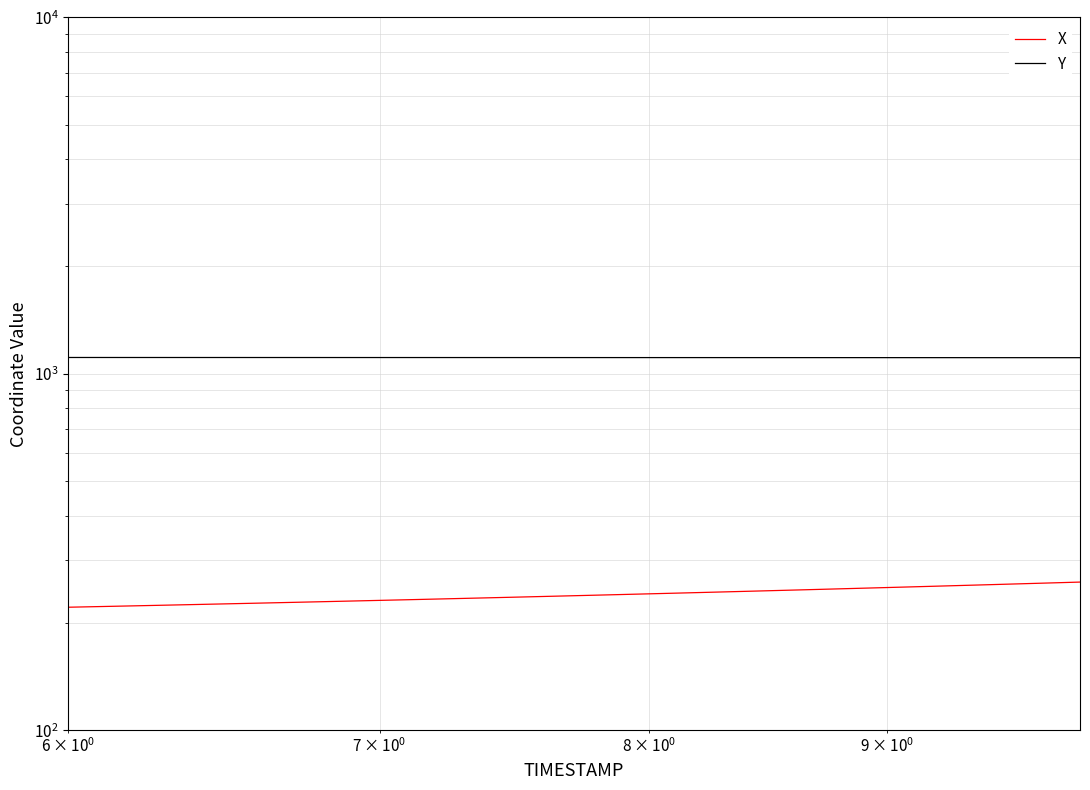

Which series has the widest spread of values?

X